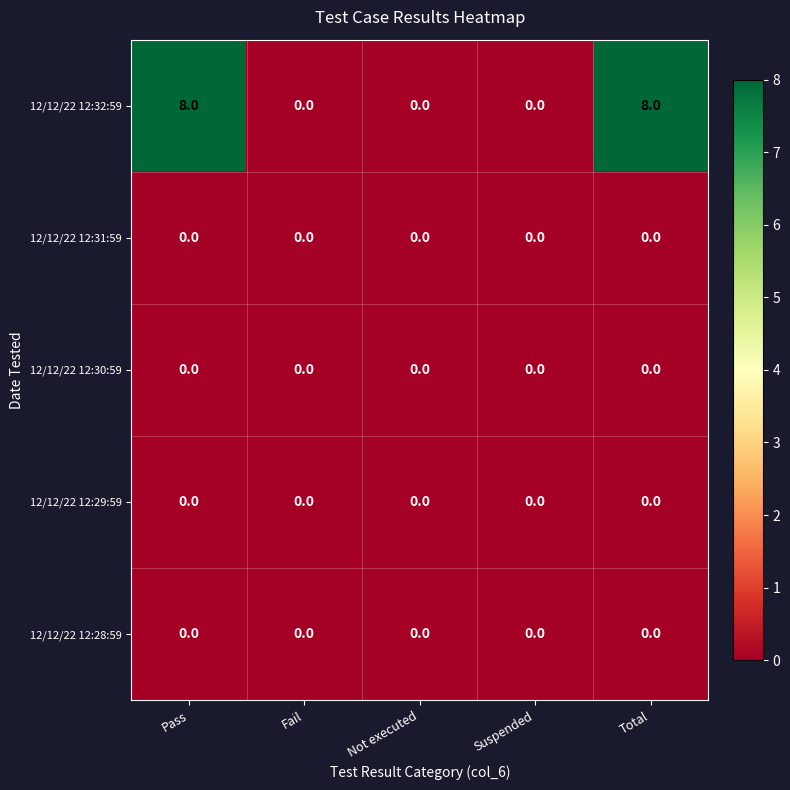

Is the value of 12/12/22 12:28:59 at Total greater than the value of 12/12/22 12:32:59 at Total?

No